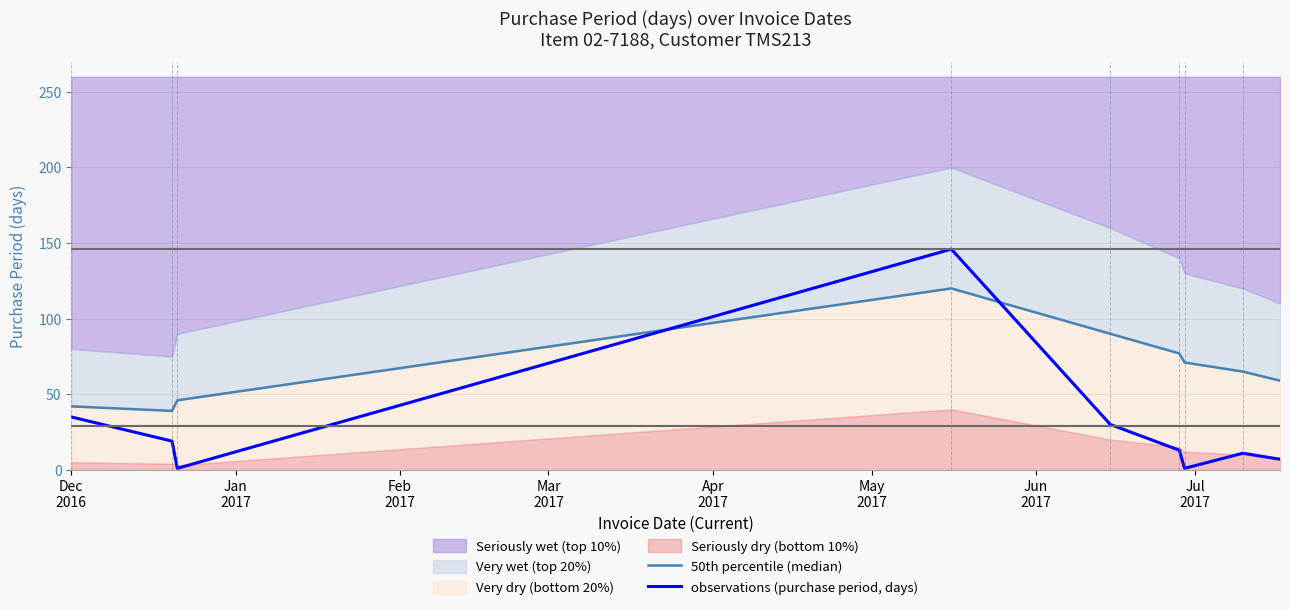

How many intersections are there between observations (purchase period, days) and 50th percentile (median)?

2